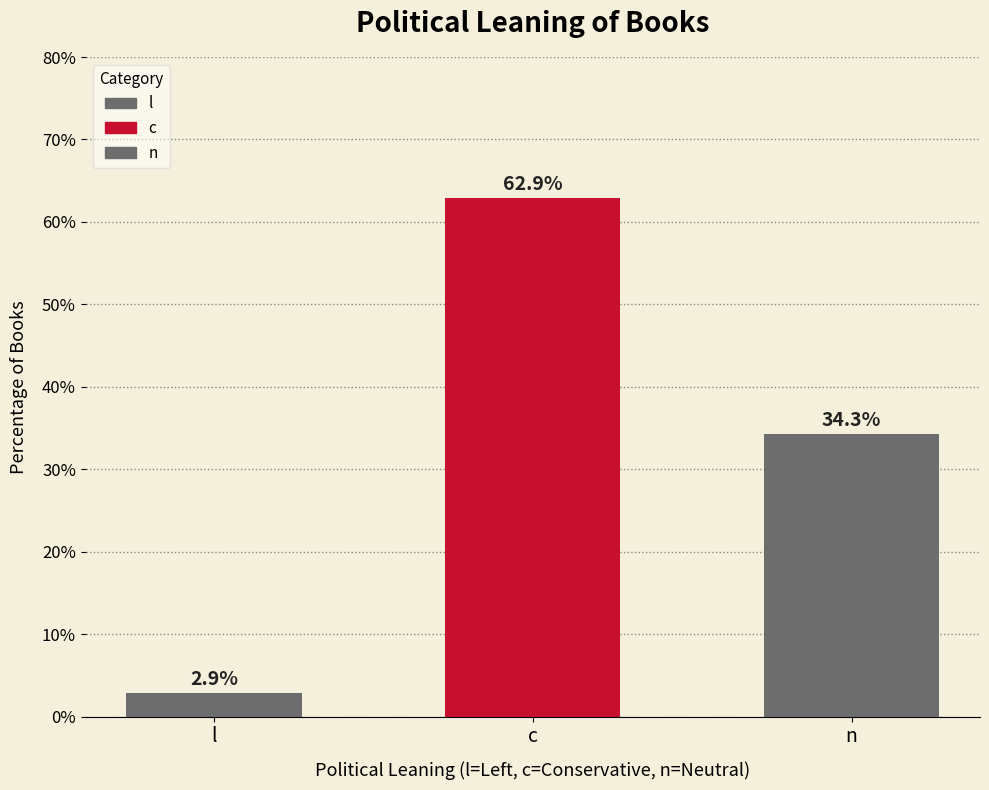

Reading left to right, transcribe all the data shown in this chart.

2.9	62.9	34.3